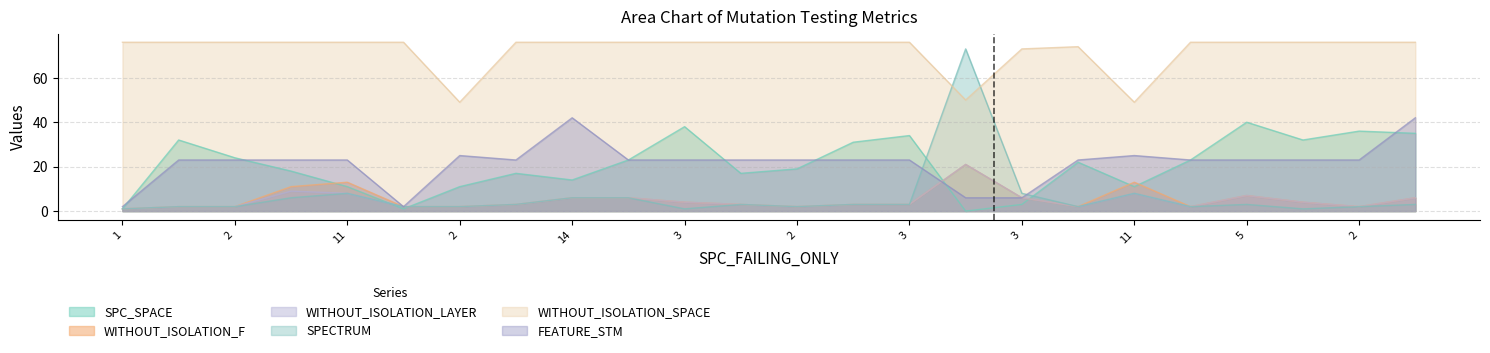

True or false: FEATURE_STM has a value of 14 at 3.

False